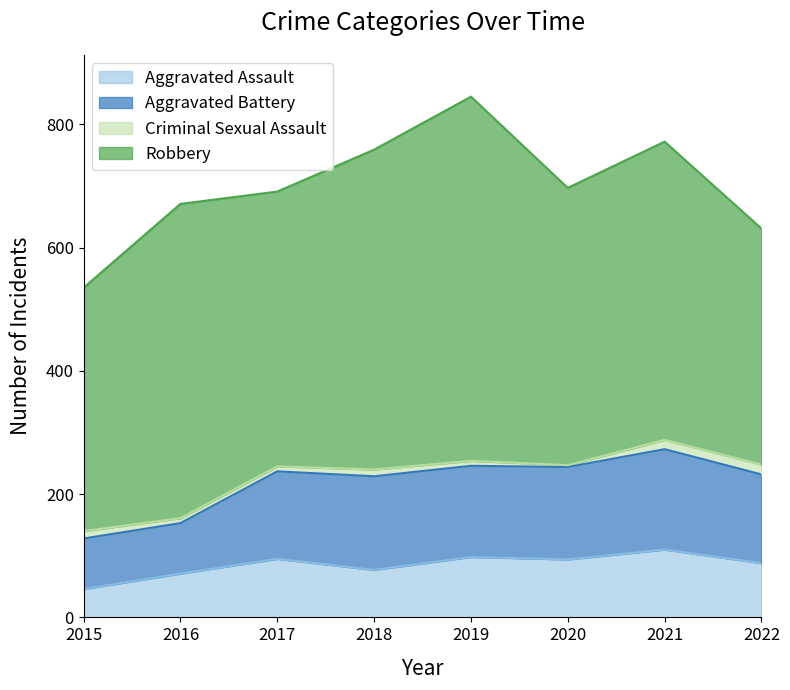

Is it true that Robbery equals 607 at 2020?

False